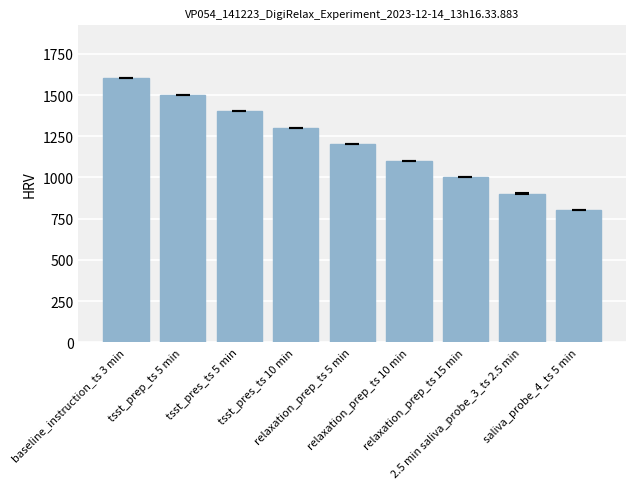

What is the value of the 6th bar from the left?

1102.5